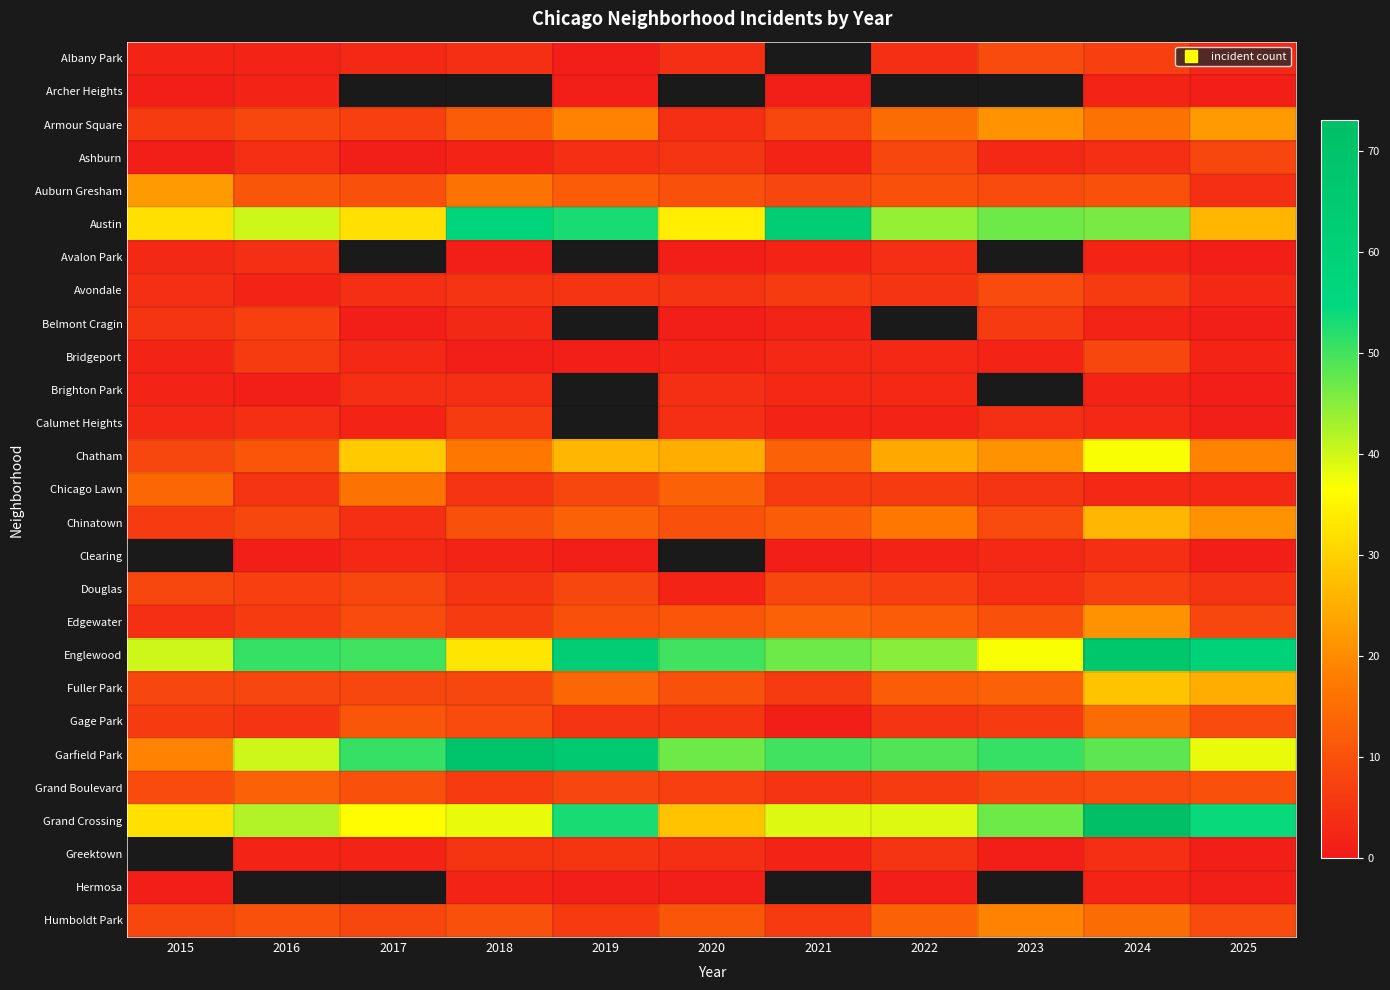

What is the difference between the Armour Square values at 2022 and 2017?

8.0